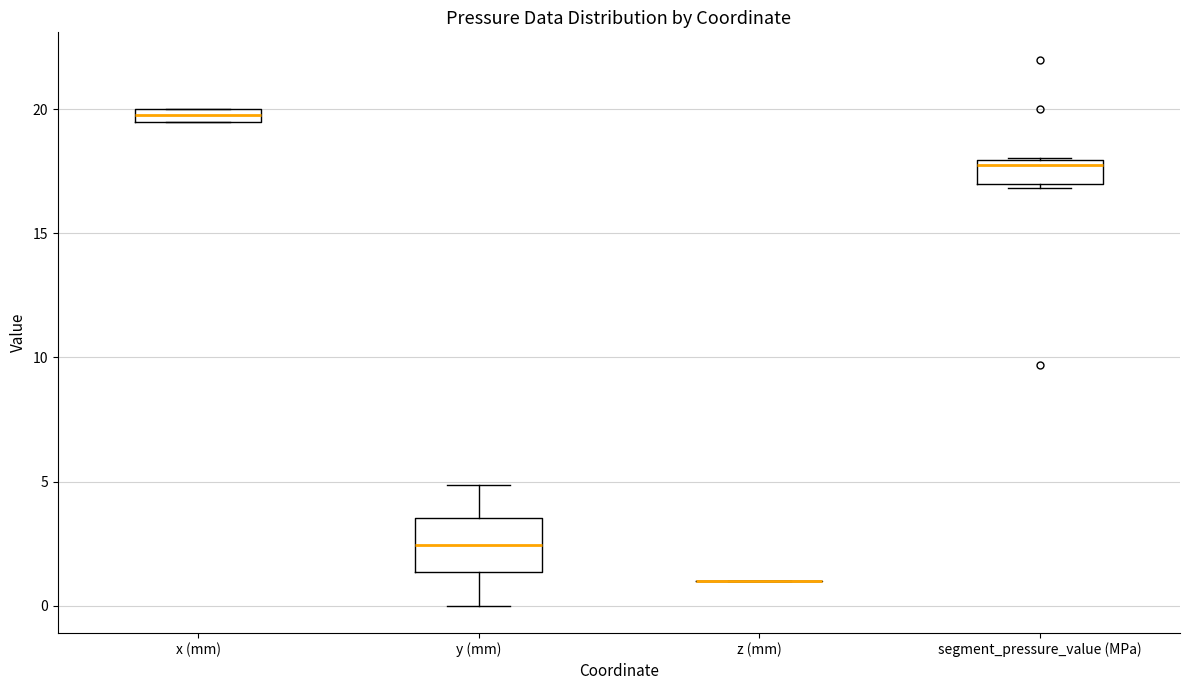

Where is the lower edge of the box for x (mm) on the y-axis? The values are not printed on the chart, so give them approximately, as read against the axis.

19.5